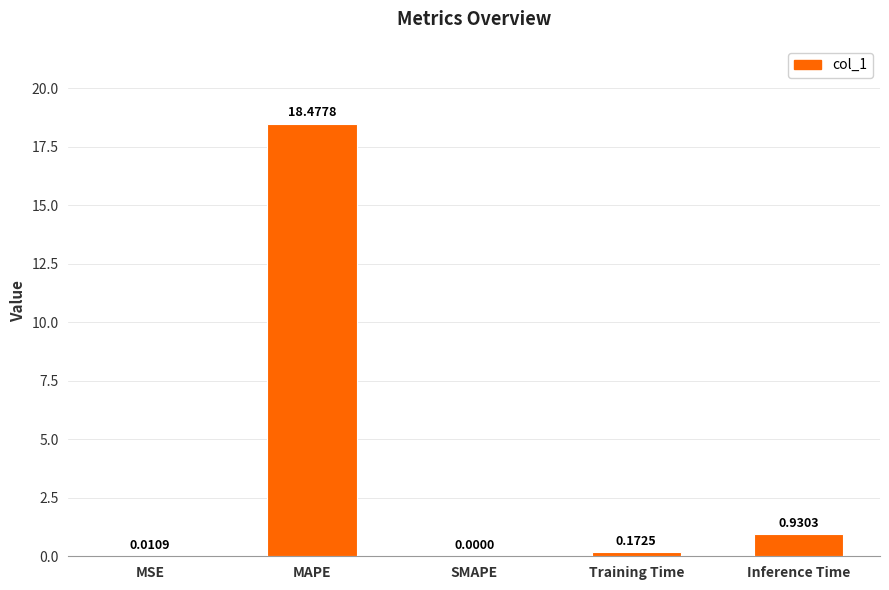

What is the sum of the values at MAPE and MSE?

18.5